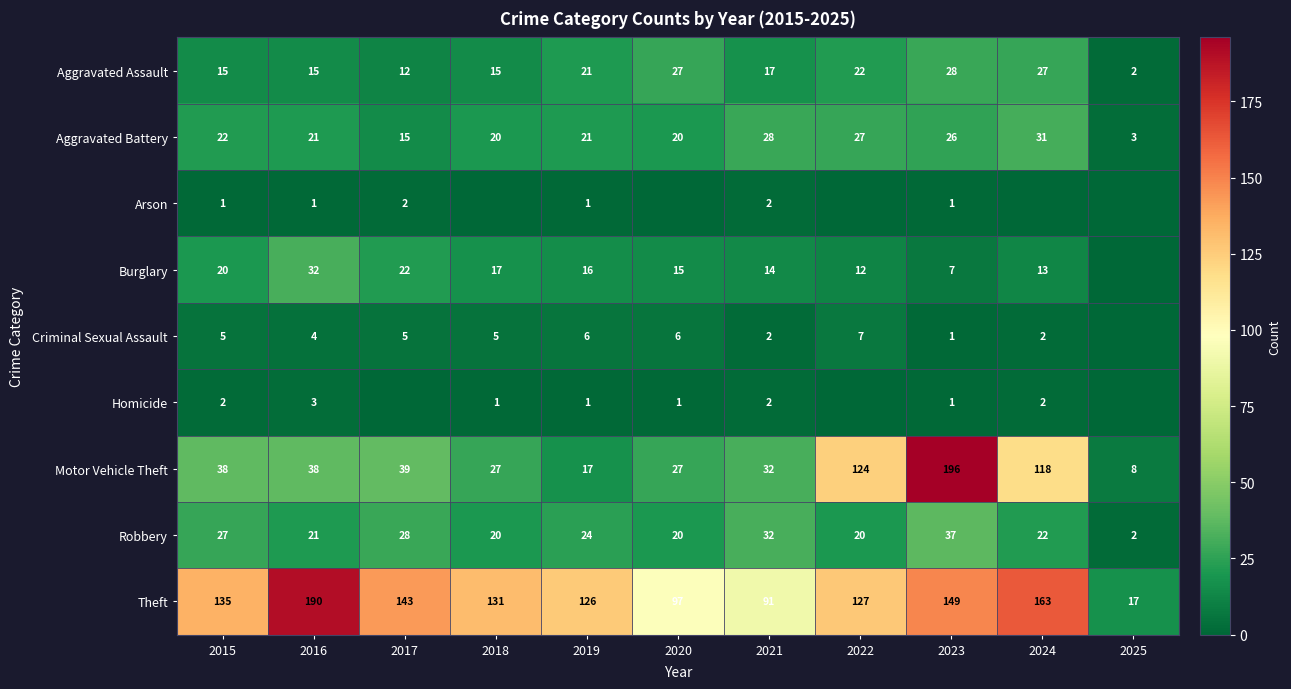

Is the value of Aggravated Battery at 2018 greater than the value of Criminal Sexual Assault at 2021?

Yes